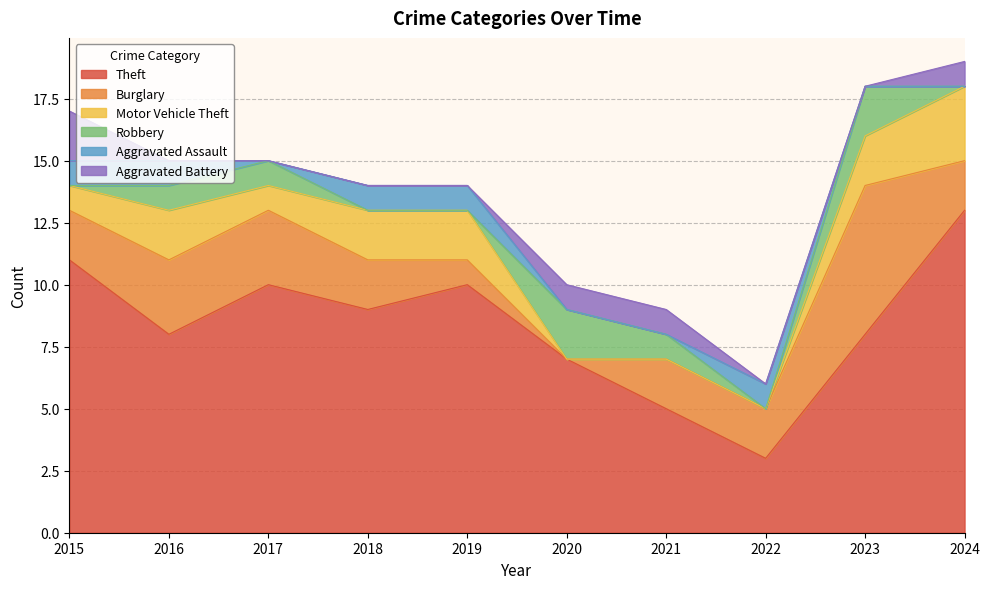

At which category does the chart reach its minimum across all series?

2020